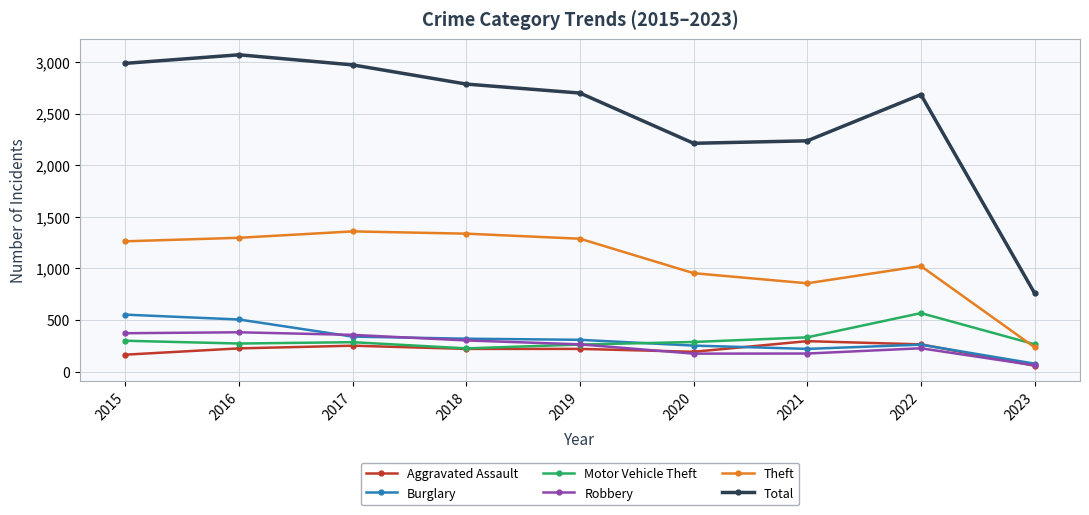

What is the highest value of the Total series?

3071